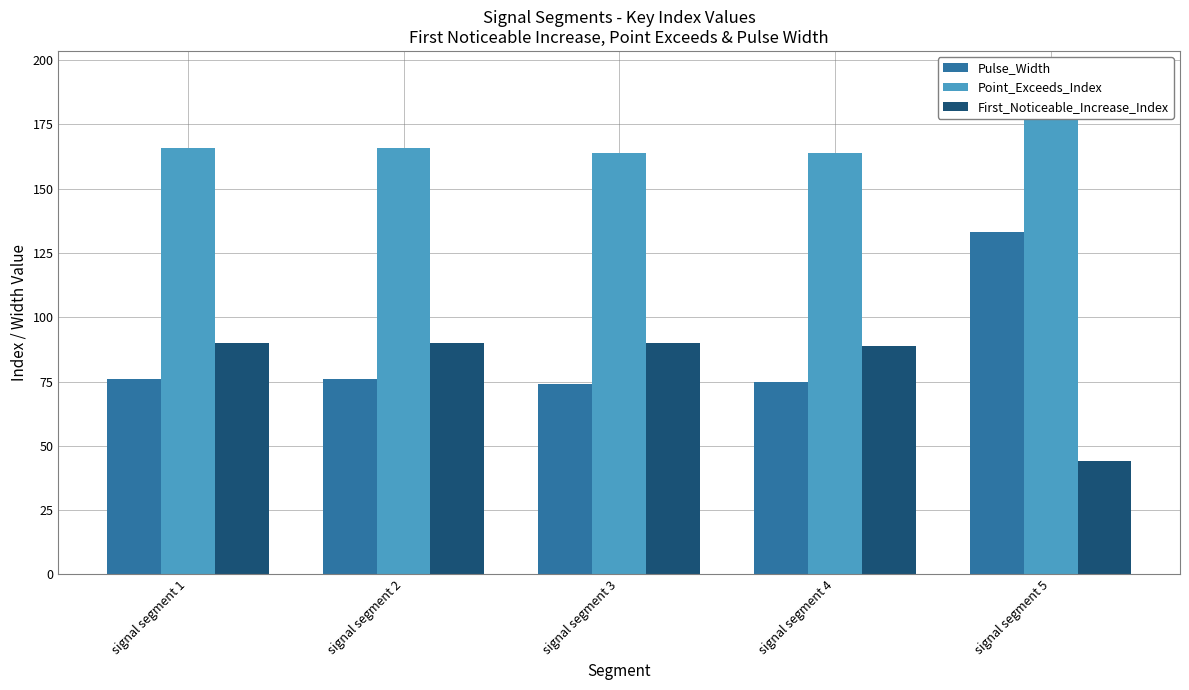

What are all the series names shown in the legend?

Pulse_Width, Point_Exceeds_Index, First_Noticeable_Increase_Index